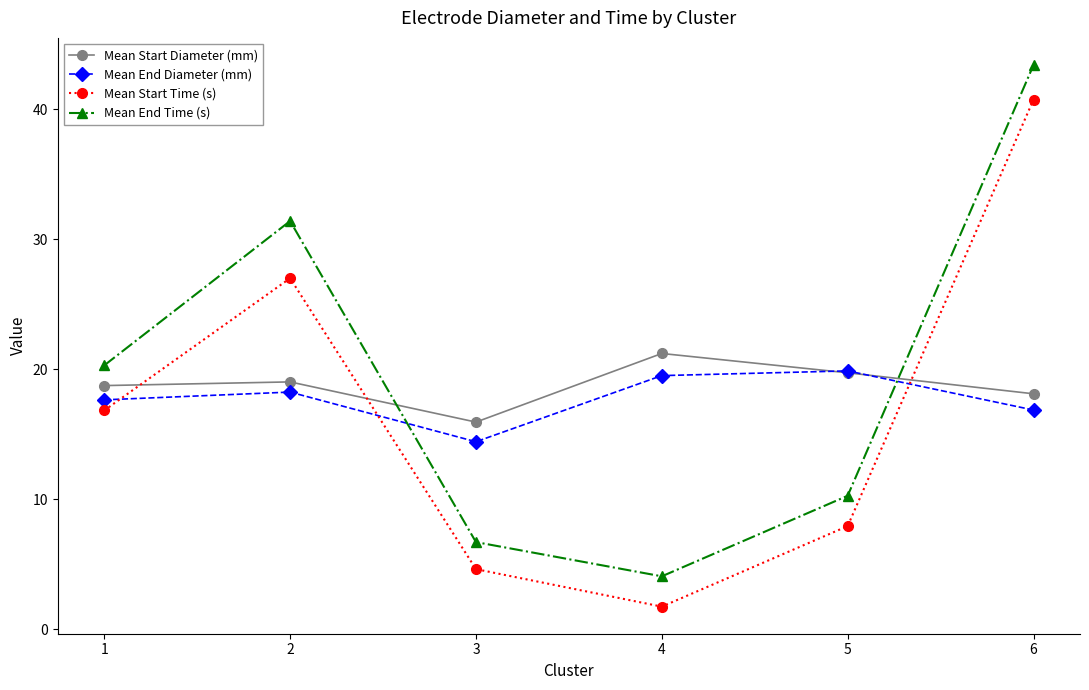

What is the difference between the highest and lowest values at 6?

26.6